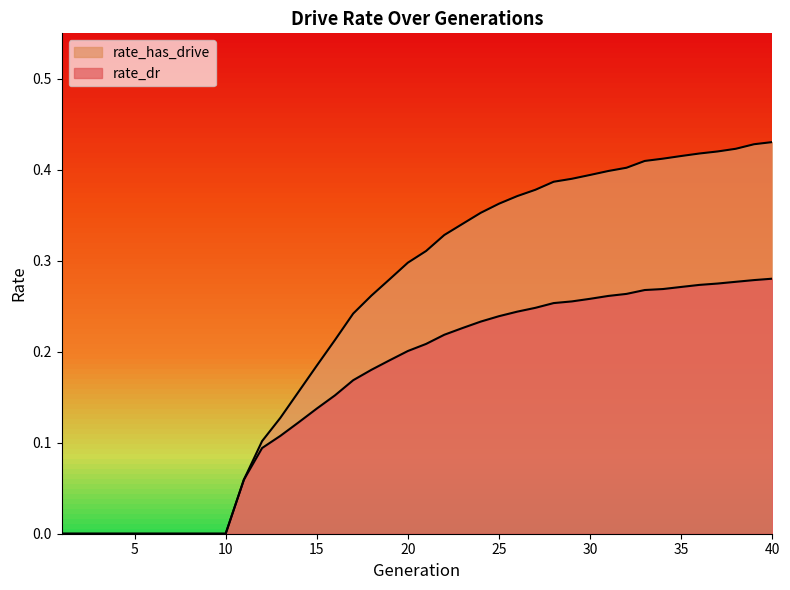

How many lines are shown in the chart?

2